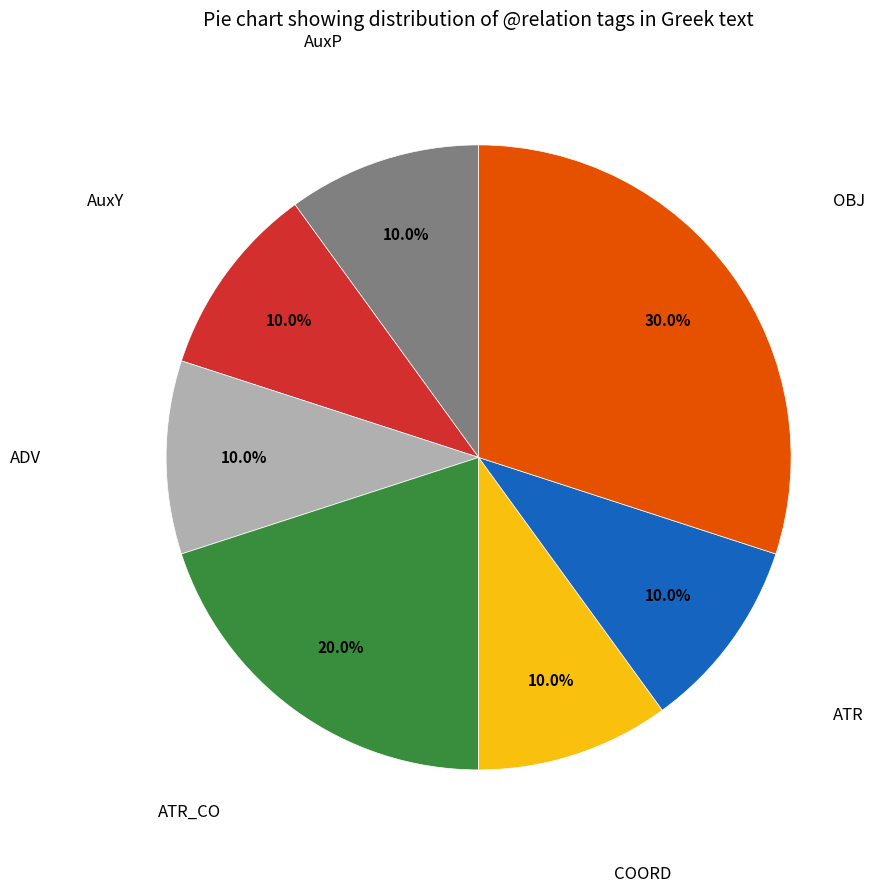

Does any single category account for the majority?

No